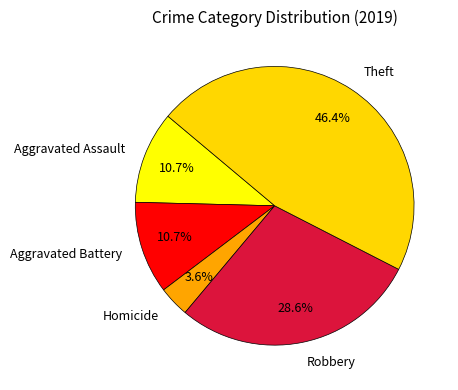

Which slice is the largest?

Theft